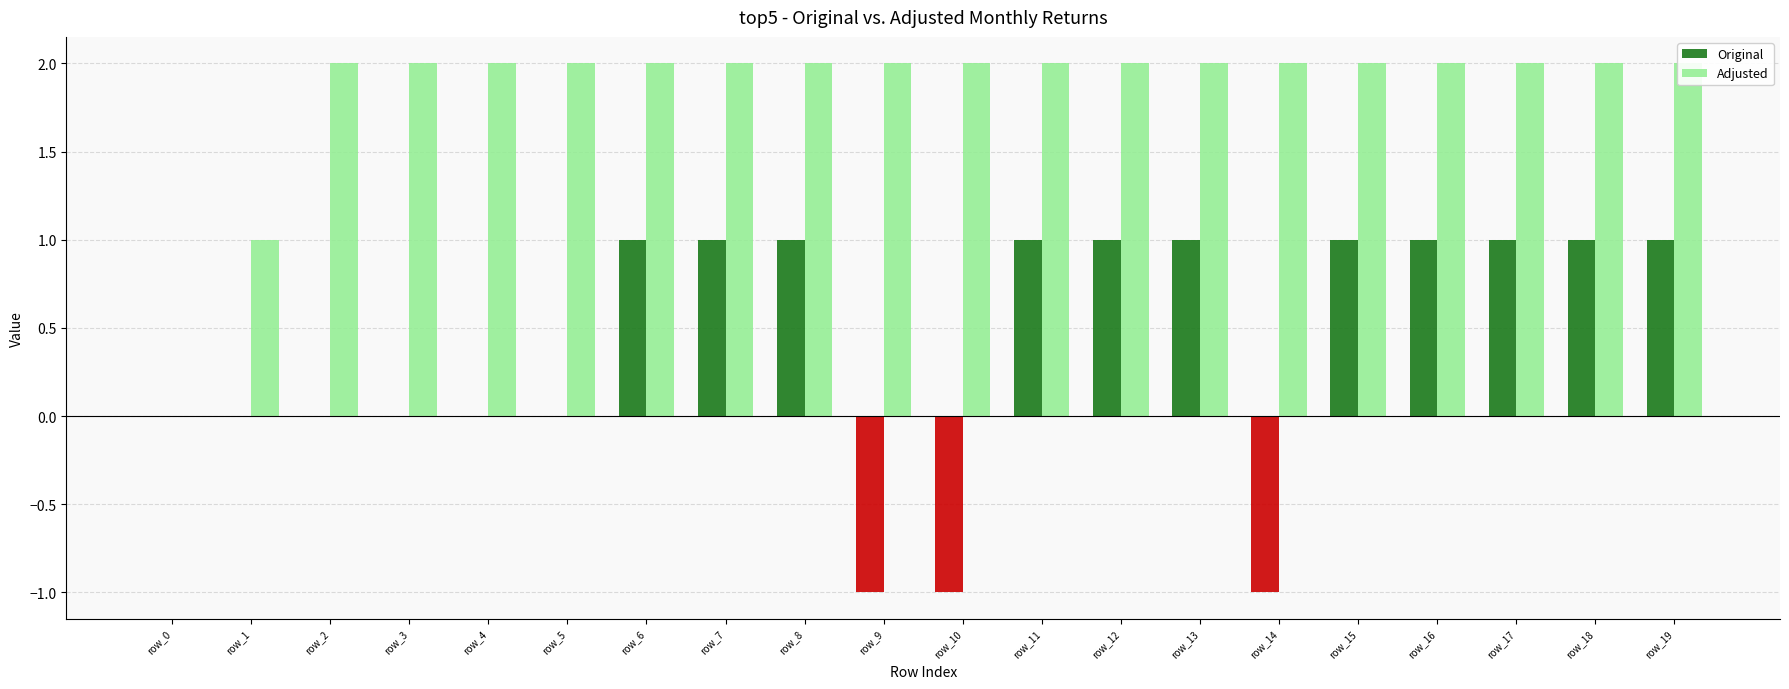

The Original series shows 0 at row_1. True or false?

True